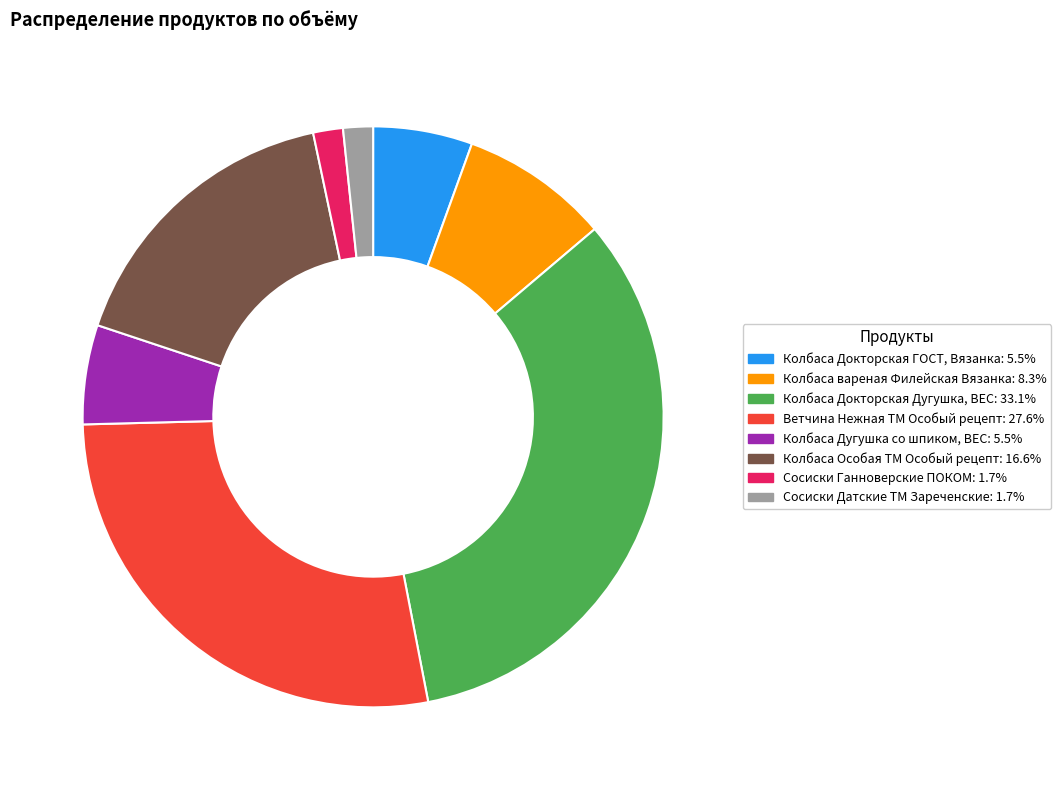

Does Колбаса вареная Филейская Вязанка represent more than half of the total?

No